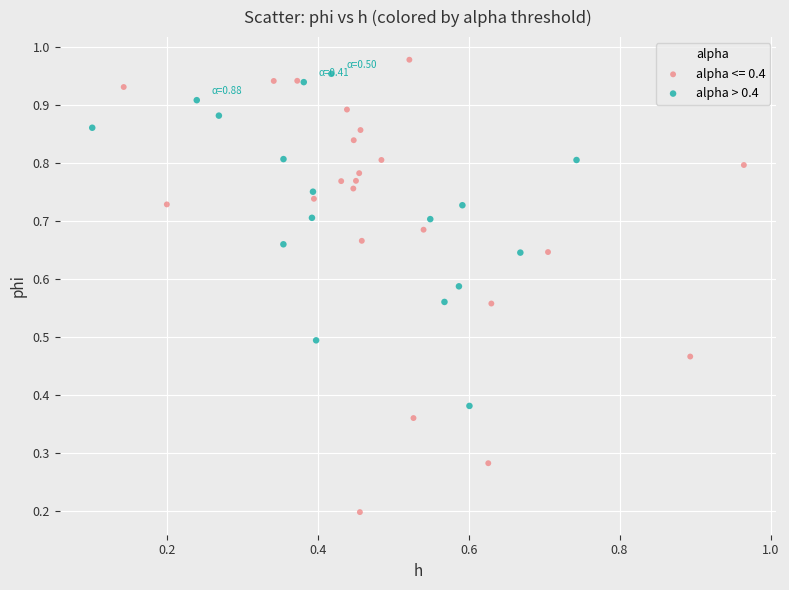

Which series reaches the minimum Y coordinate?

alpha <= 0.4